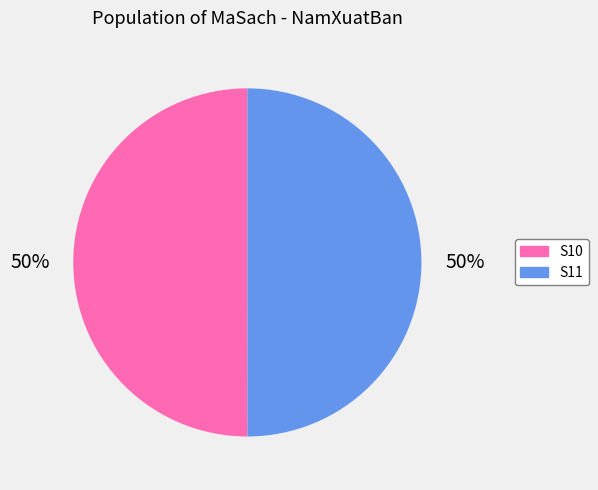

Count the number of slices in the pie.

2